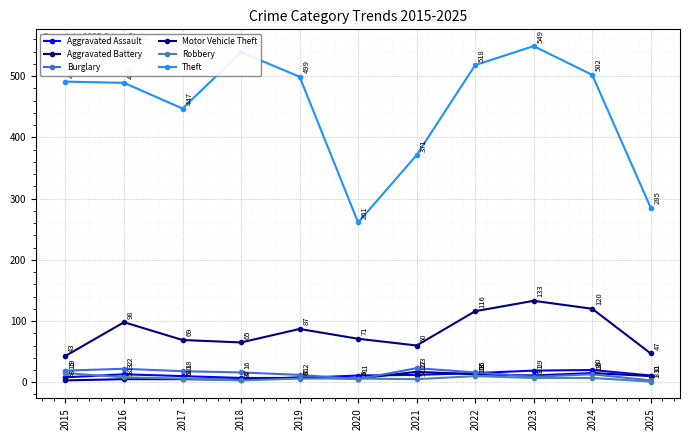

What is the value of the Aggravated Battery point at the 7th from the left?

17